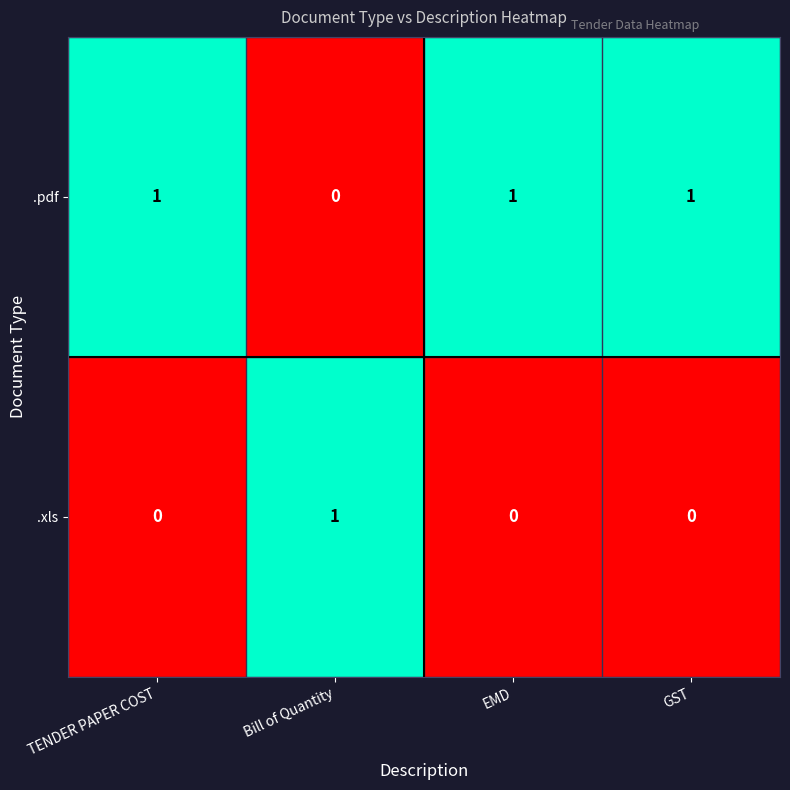

Count the .pdf values in the range 1 to 2.

3